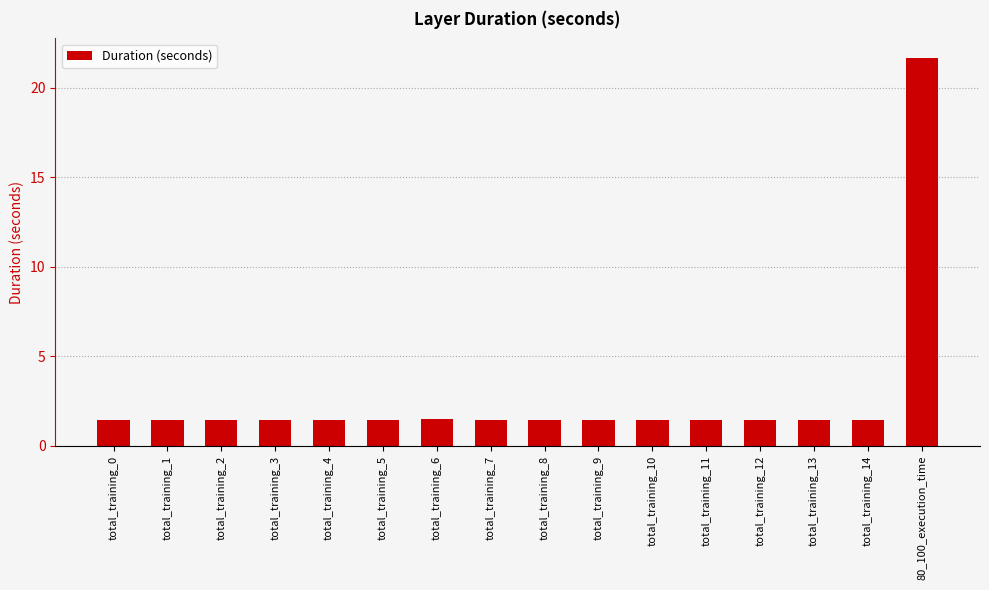

How many bars are there in total?

16